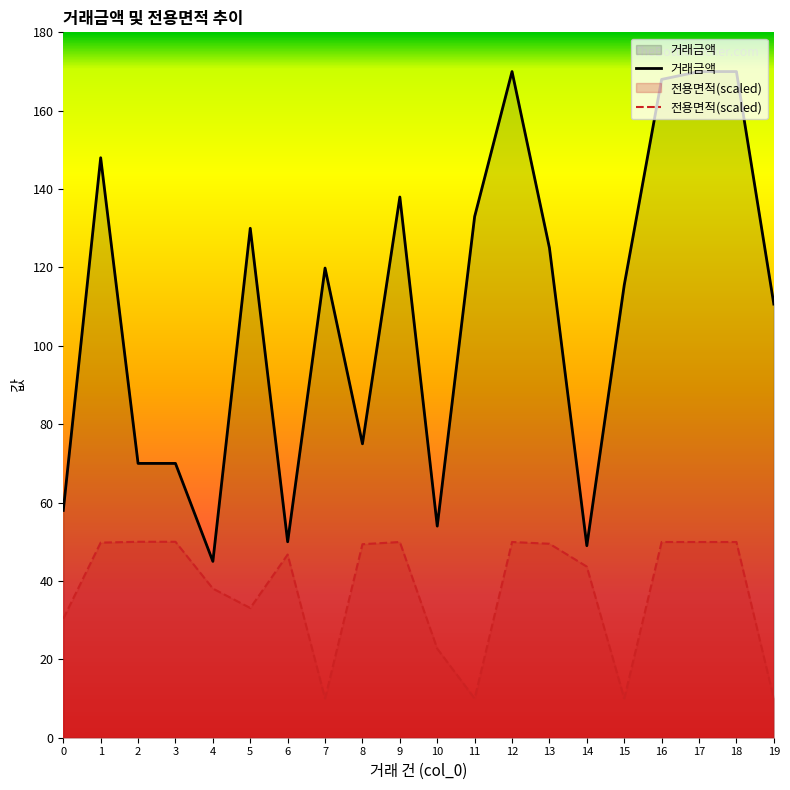

True or false: 거래금액 and 전용면적(scaled) intersect in this chart.

False